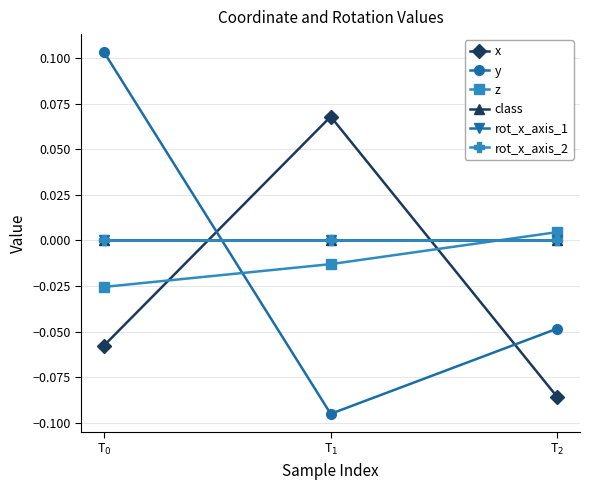

Reading right to left, transcribe all the data shown in this chart.

x: -0.1	0.1	-0.1
y: -0.0	-0.1	0.1
z: 0.0	-0.0	-0.0
class: 0.0	0.0	0.0
rot_x_axis_1: 0.0	0.0	0.0
rot_x_axis_2: 0.0	0.0	0.0